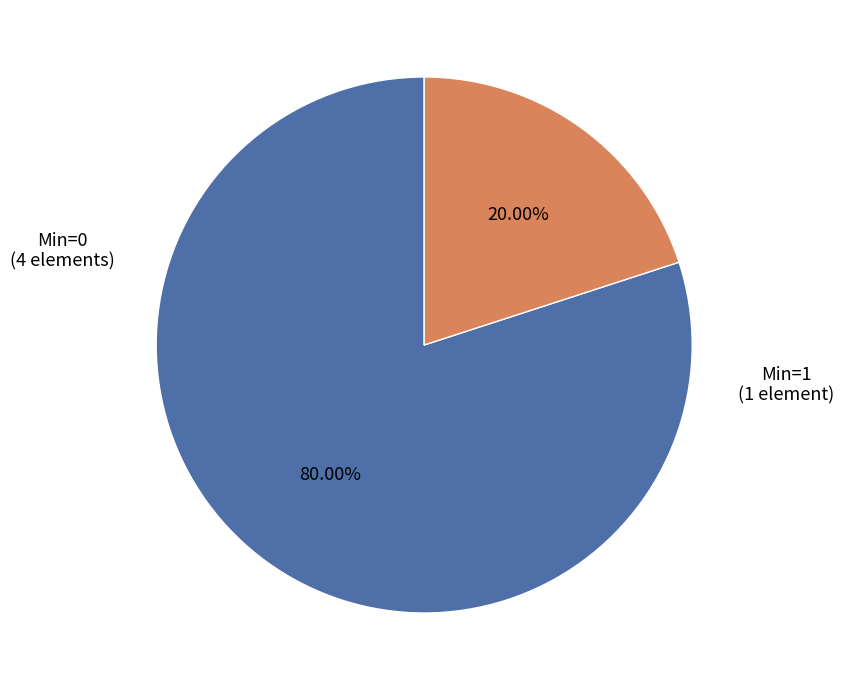

Does any single category account for the majority?

Yes